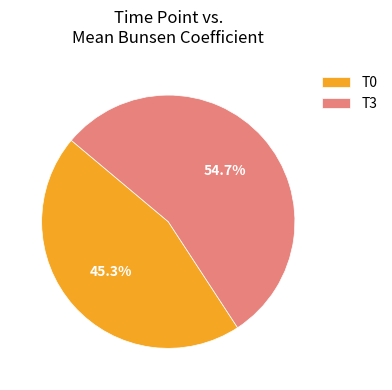

How much of the chart is everything except T0?

54.7%